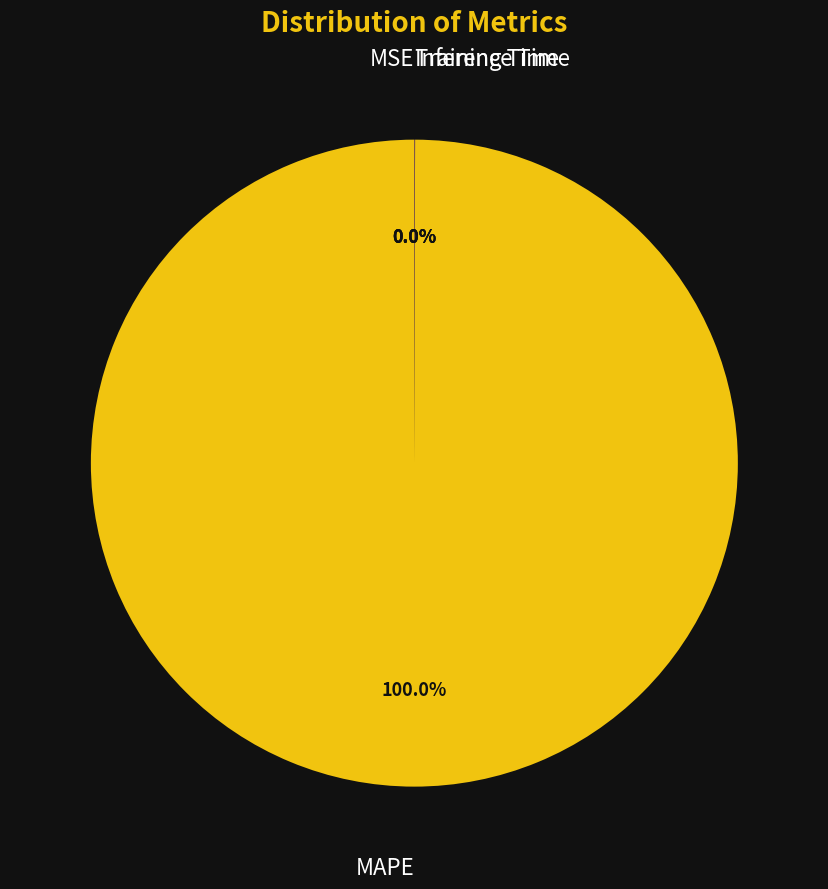

Is there a majority slice in this chart?

Yes